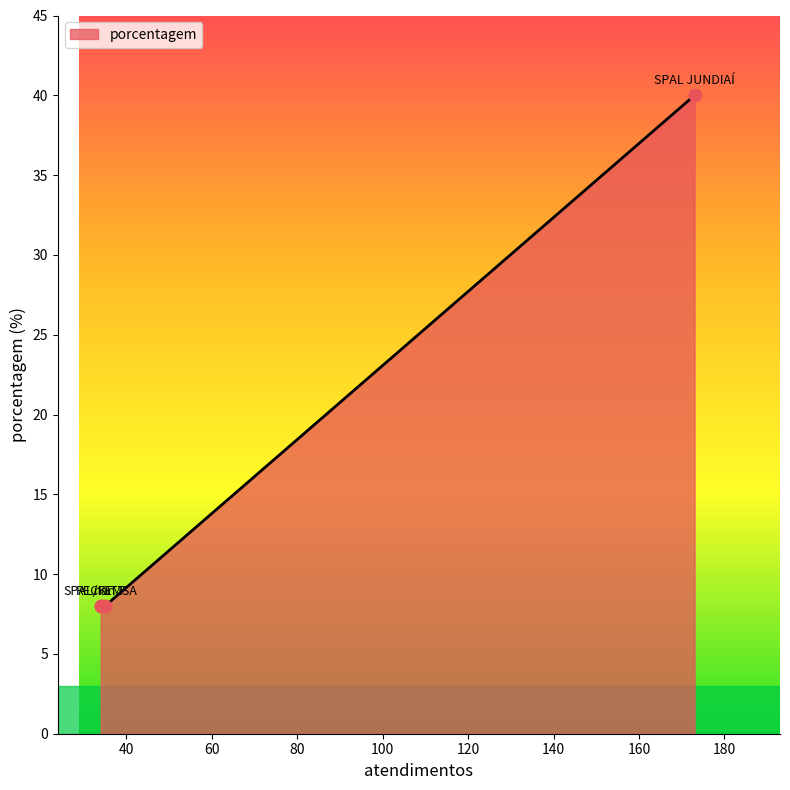

Which has a higher value, SPAL JUNDIAÍ or SPAL/FEMSA?

SPAL JUNDIAÍ